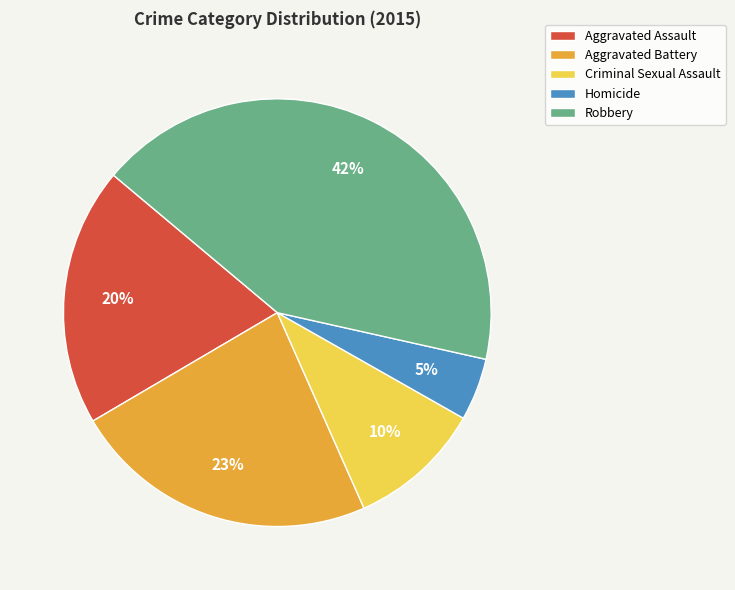

What is the largest slice in the pie chart?

Robbery